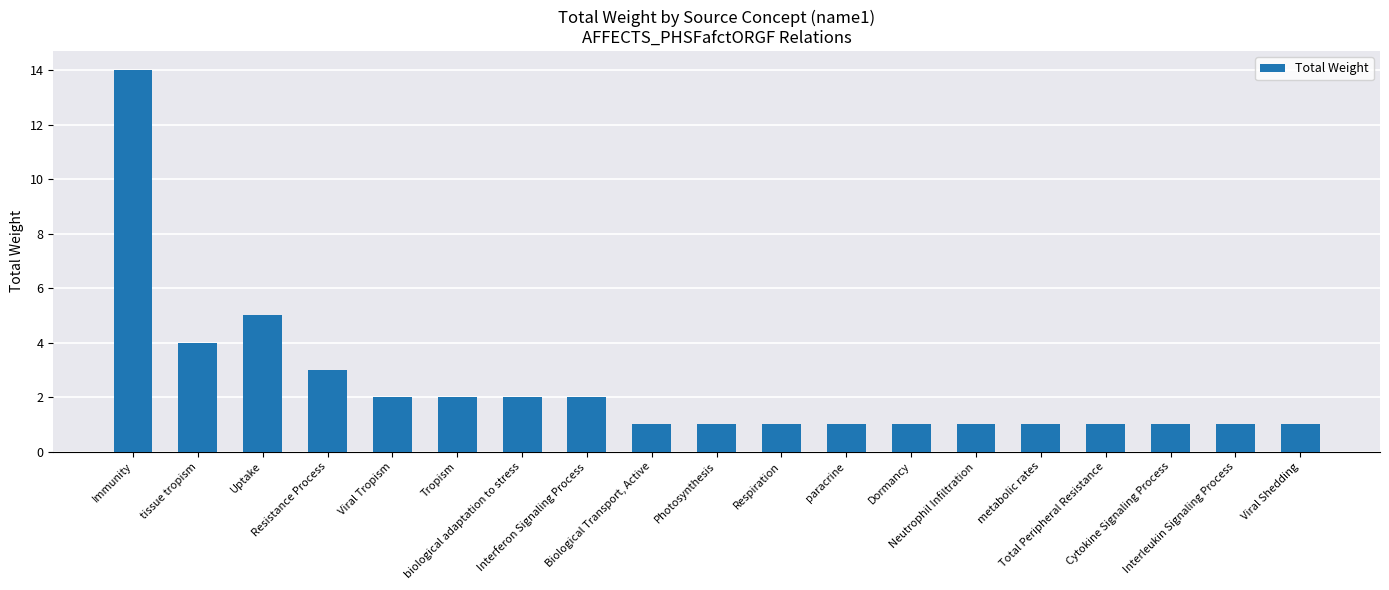

True or false: the data shows 2 at Interferon Signaling Process.

True